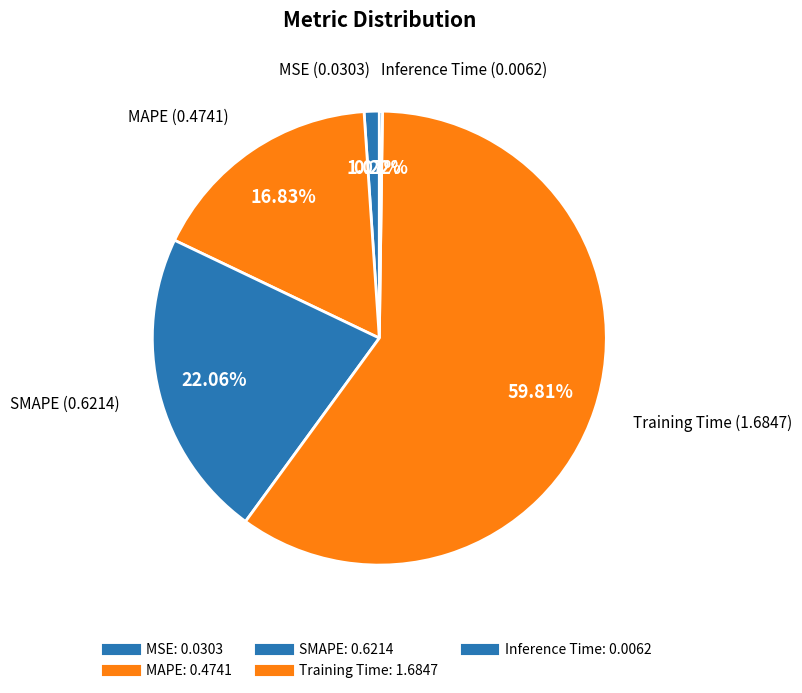

Is it true that MAPE is 3% of the pie?

False